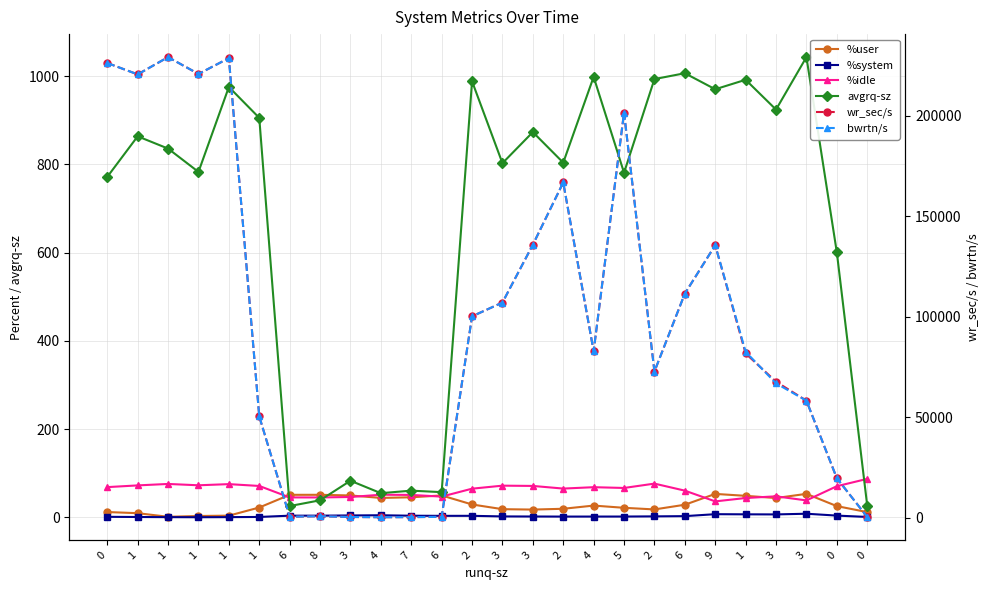

What value does the bwrtn/s series have at 7?

193.6